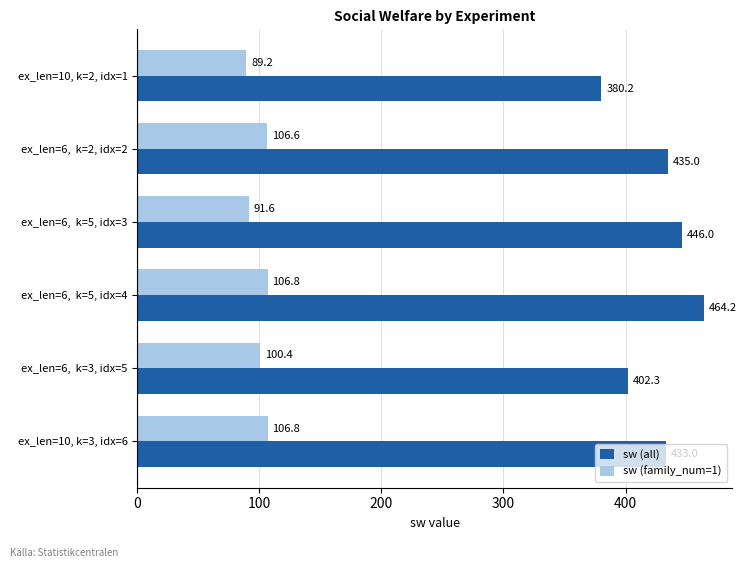

At which category is the sum across all series the highest?

ex_len=6,  k=5, idx=4